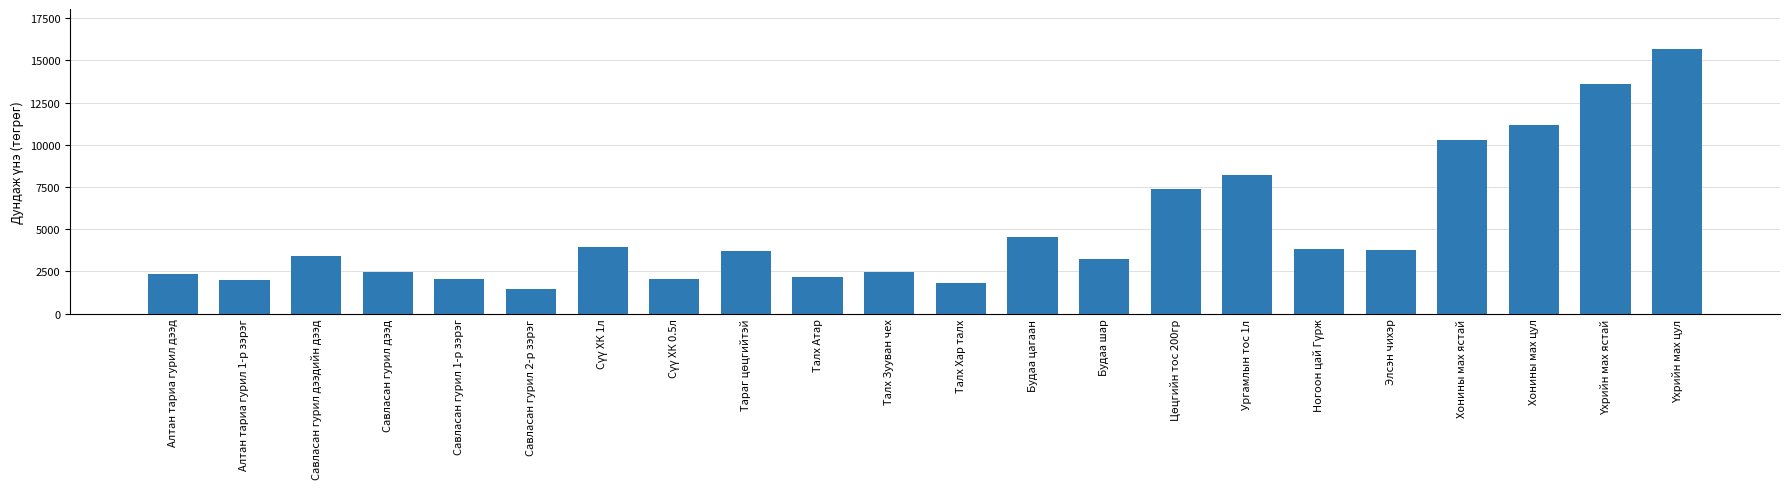

What is the maximum value shown in the chart?

15694.7